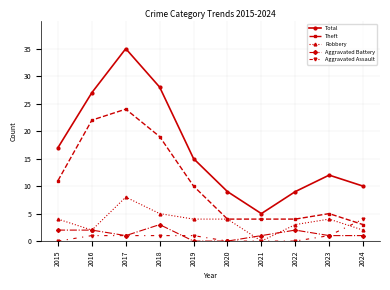

How many distinct data groups are displayed?

5